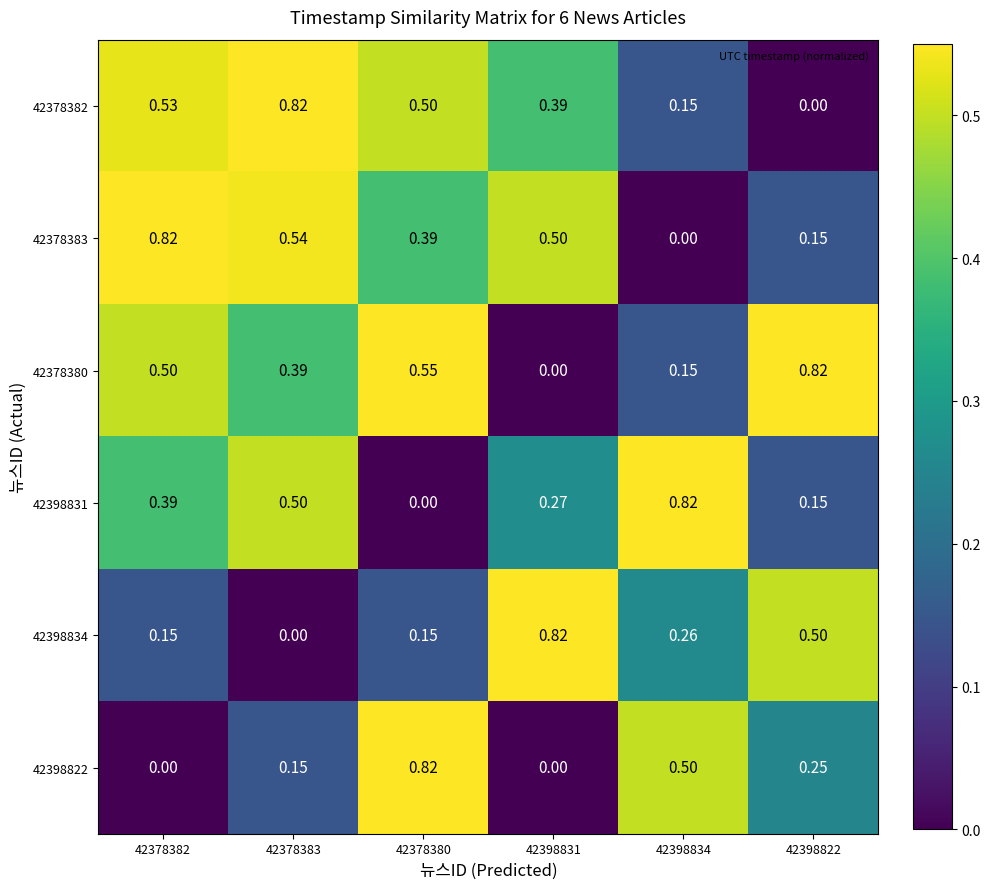

Which series has the largest total across all categories?

42378380